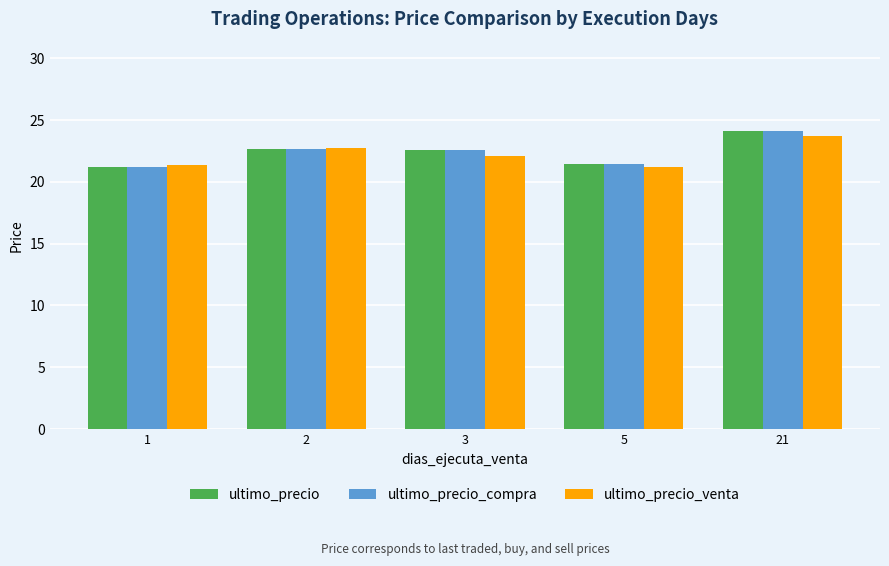

Which category has the highest value in the ultimo_precio_compra series?

21